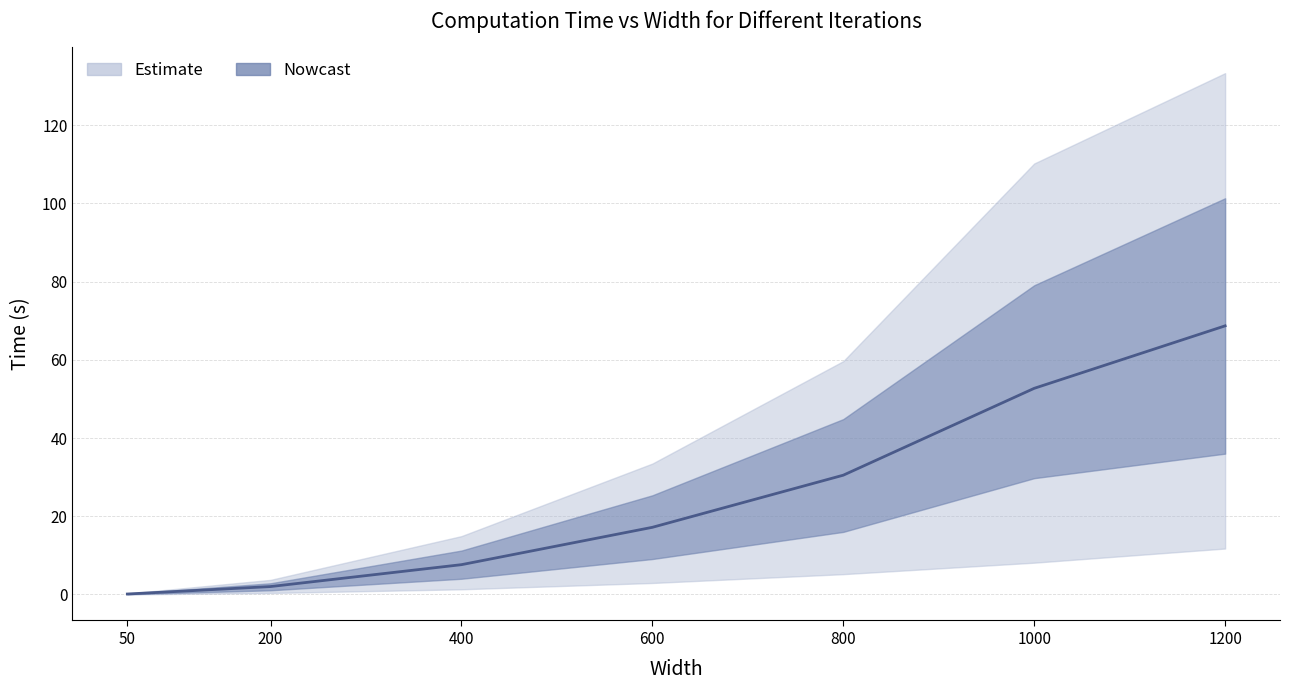

The value at 800 is 45.2. True or false?

False